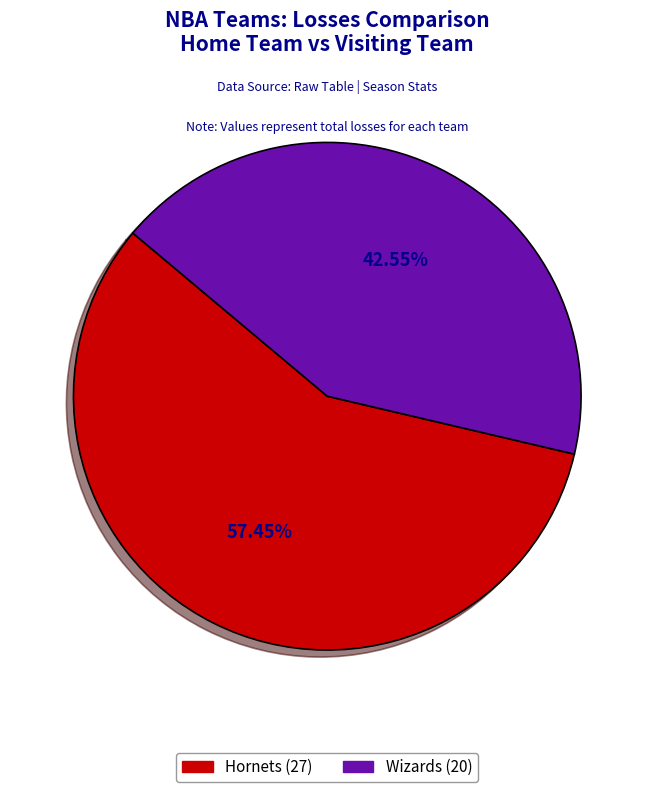

True or false: Wizards accounts for 43% of the total.

True